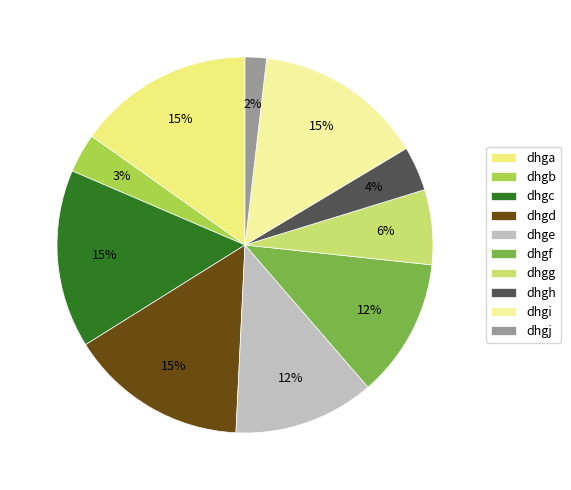

To the nearest percent, what is the average slice percentage?

10%